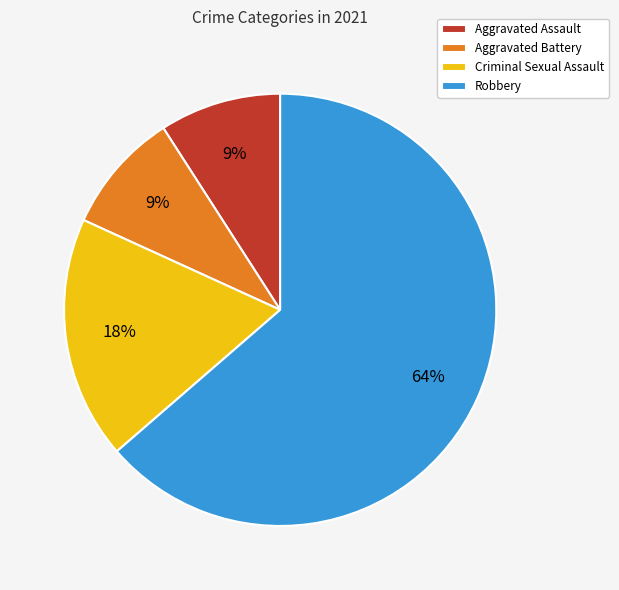

Which category has the biggest portion of the pie?

Robbery